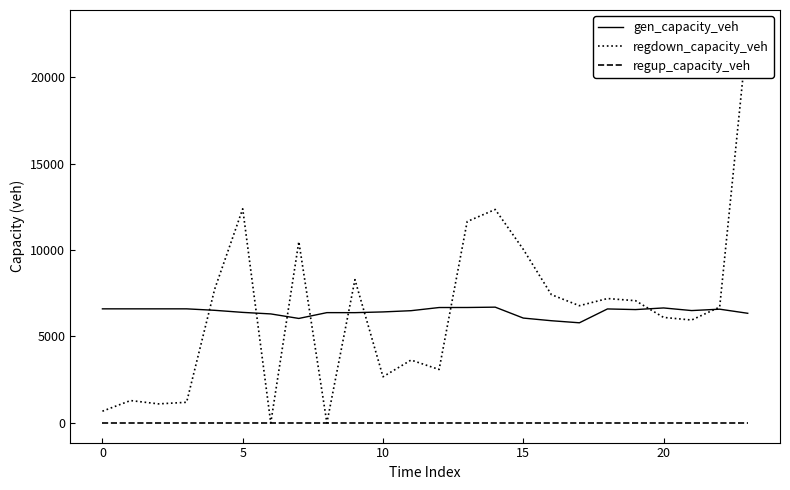

Which label corresponds to the smallest value in the chart?

25